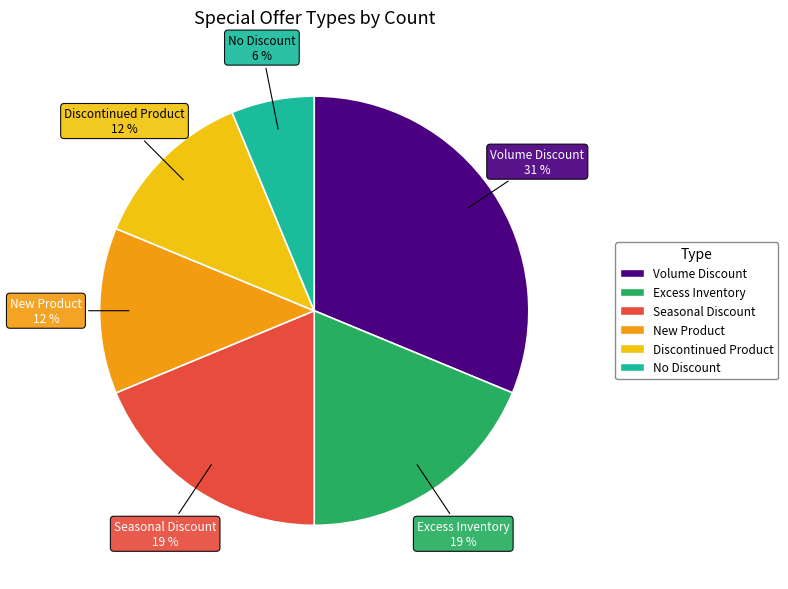

Which has a higher value, New Product or Excess Inventory?

Excess Inventory